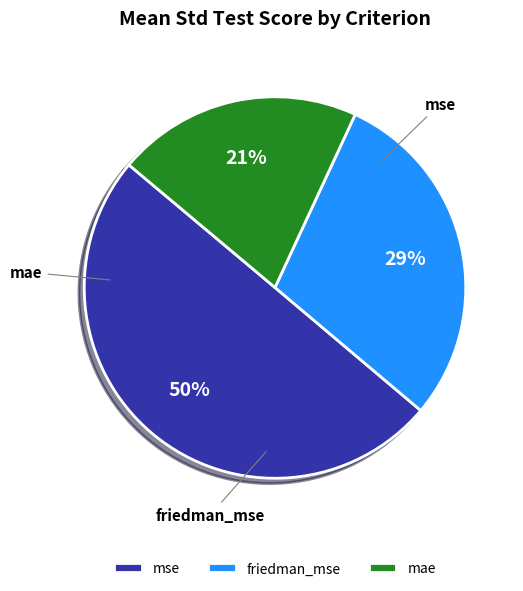

What percentage is NOT represented by mse?

50.0%